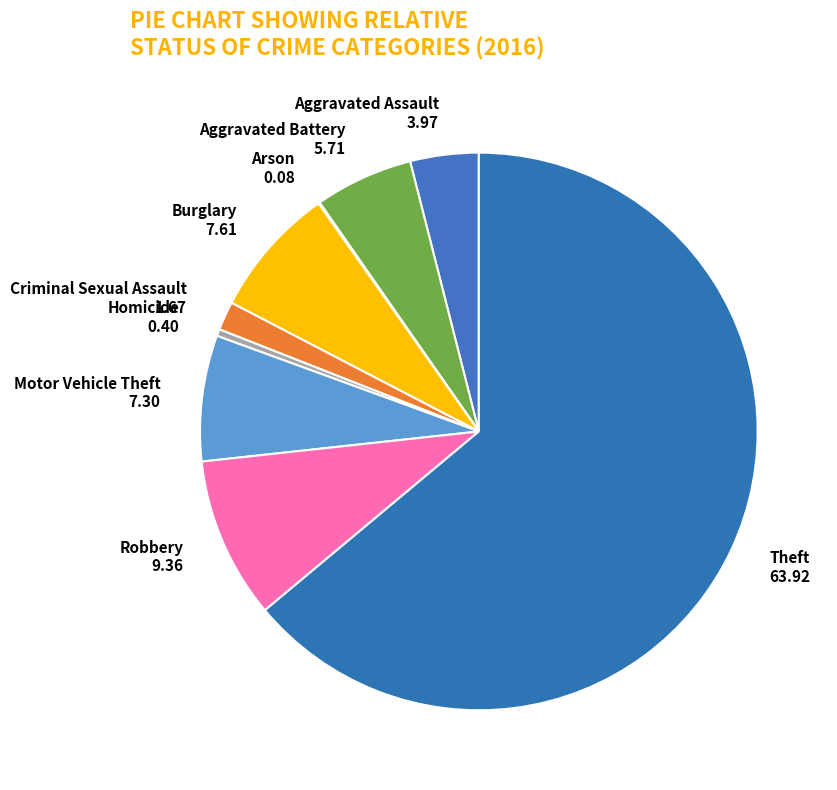

What is the ratio of the value at Theft 63.92 to the value at Criminal Sexual Assault 1.67?

38.4